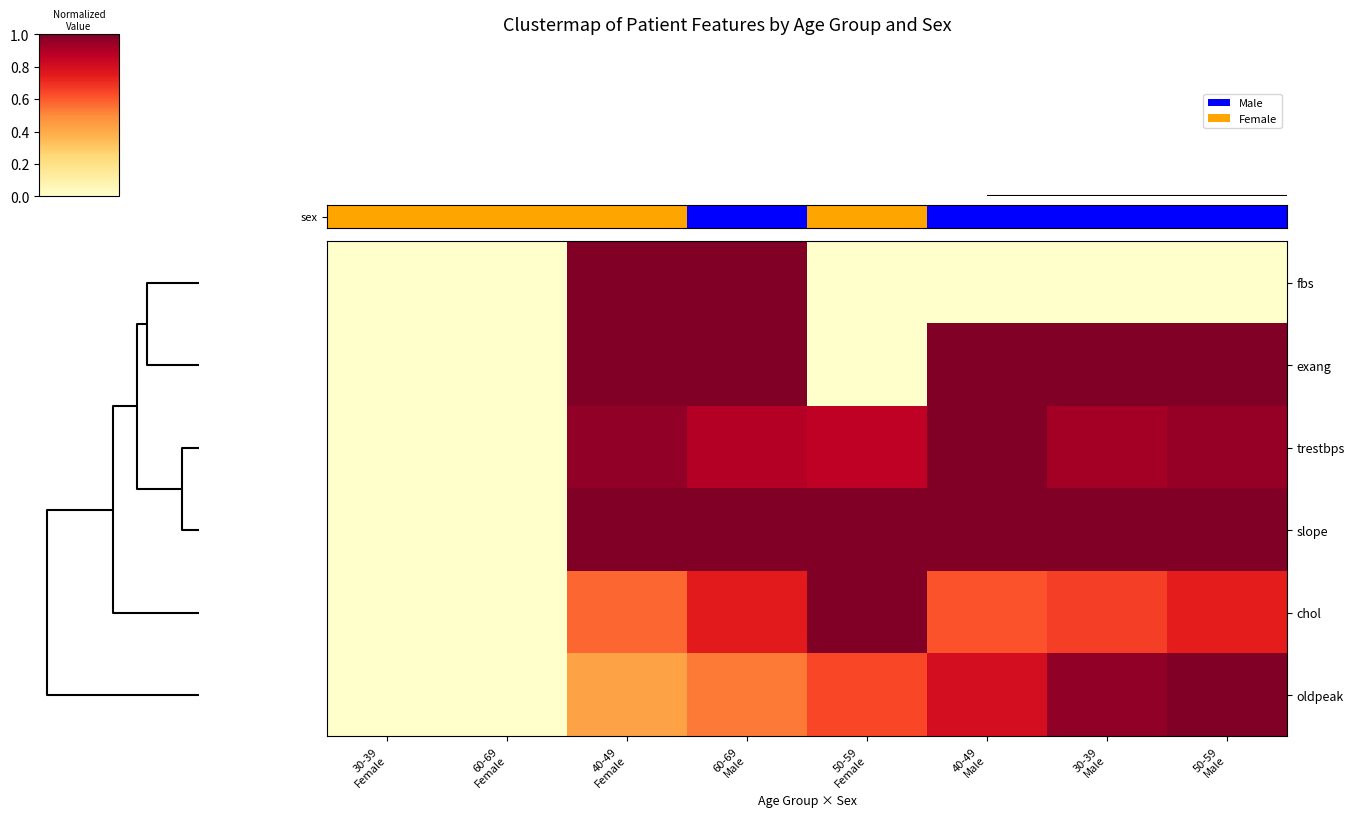

List the series in order of their peak value, highest first.

sex, exang, trestbps, slope, chol, oldpeak